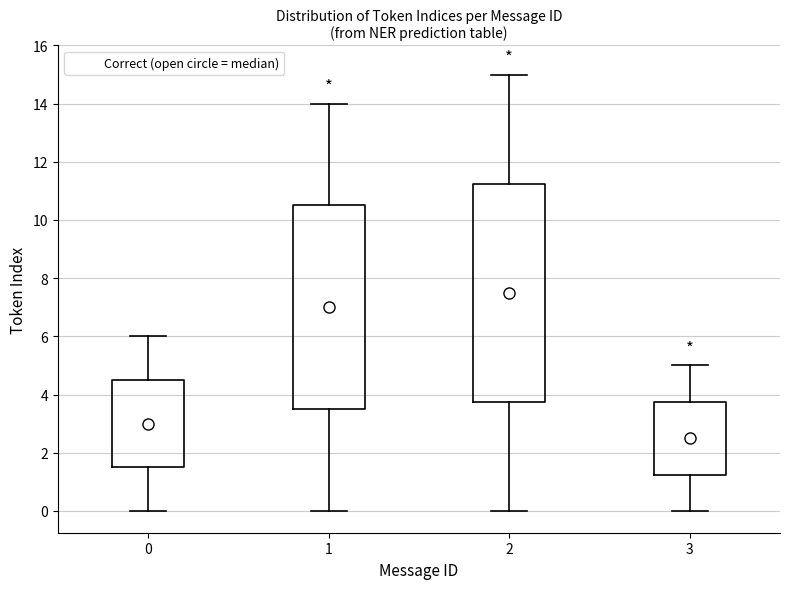

Which box has the highest median line?

2